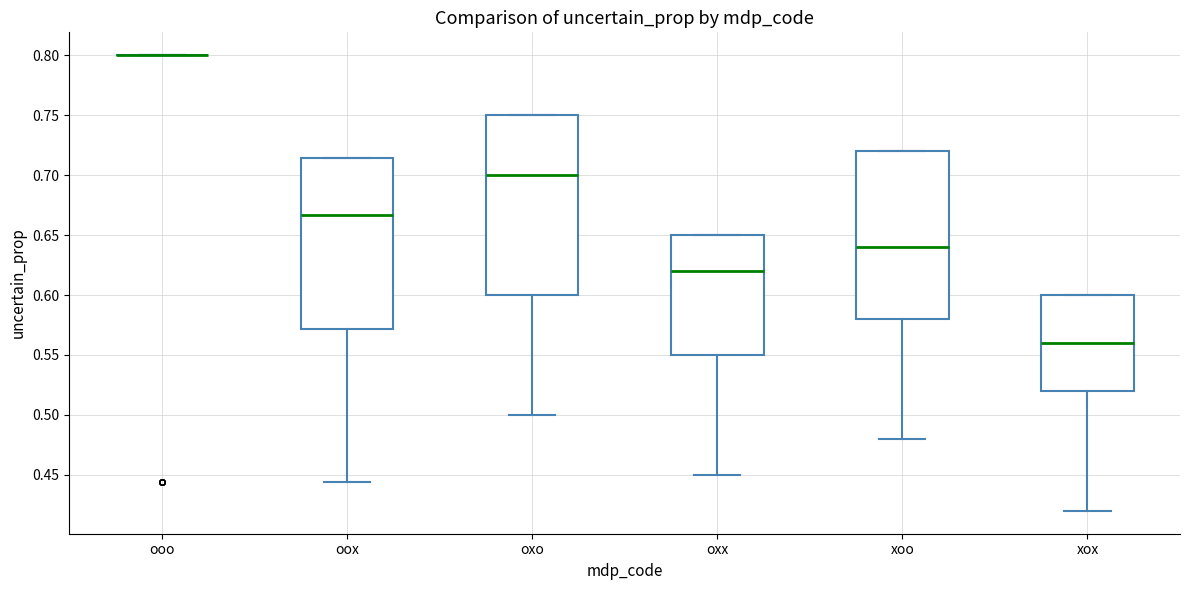

Reading left to right, read every box against the y-axis: the position of its median line, the range the box covers, and the ends of its whiskers. The values are not printed on the chart, so give them approximately, as read against the axis.

ooo: box collapsed to a line at 0.800, whiskers 0.800 to 0.800
oox: median 0.665, box 0.570 to 0.715, whiskers 0.445 to 0.715
oxo: median 0.700, box 0.600 to 0.750, whiskers 0.500 to 0.750
oxx: median 0.620, box 0.550 to 0.650, whiskers 0.450 to 0.650
xoo: median 0.640, box 0.580 to 0.720, whiskers 0.480 to 0.720
xox: median 0.560, box 0.520 to 0.600, whiskers 0.420 to 0.600